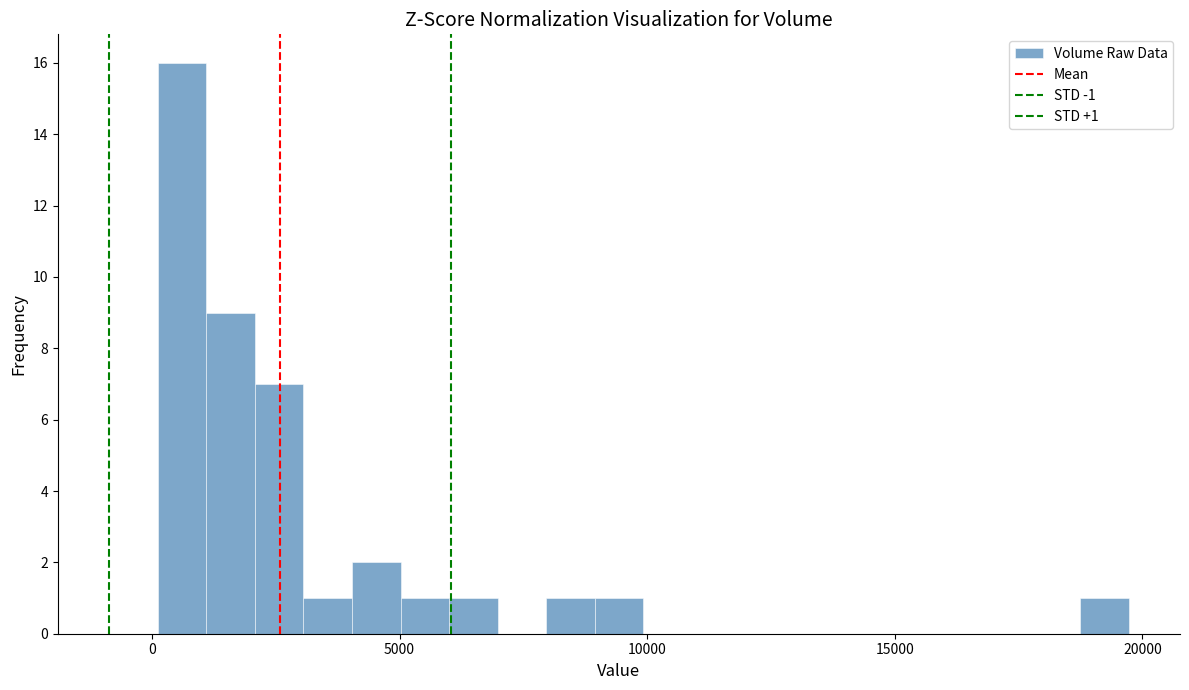

Around what value on the x-axis is the tallest bar? Give the approximate position of its centre, as read against the axis.

500